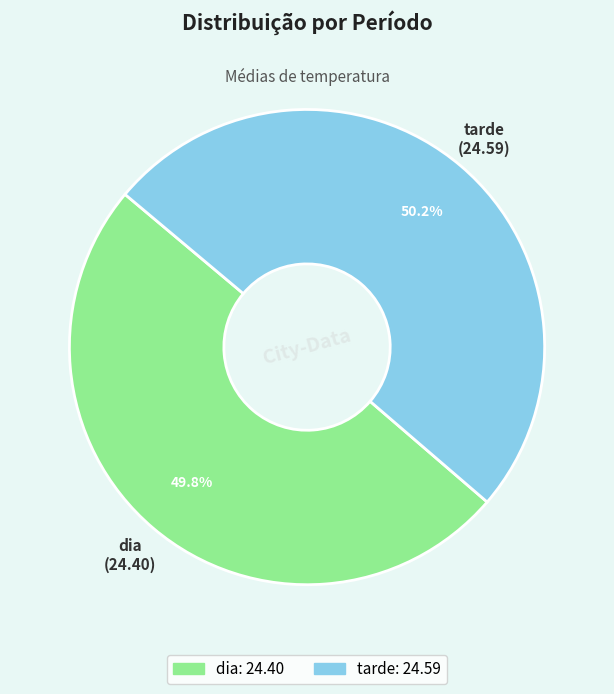

To the nearest percent, what is the average slice percentage?

50%